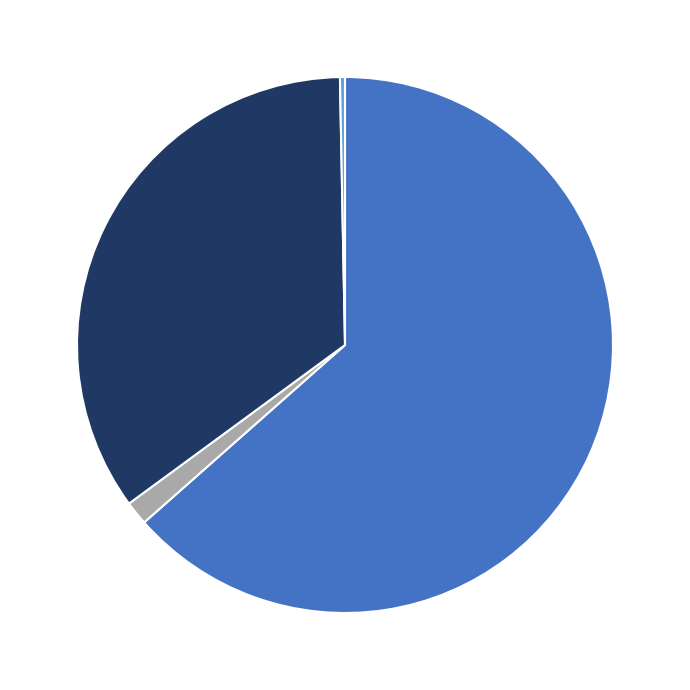

Is there a majority slice in this chart?

Yes